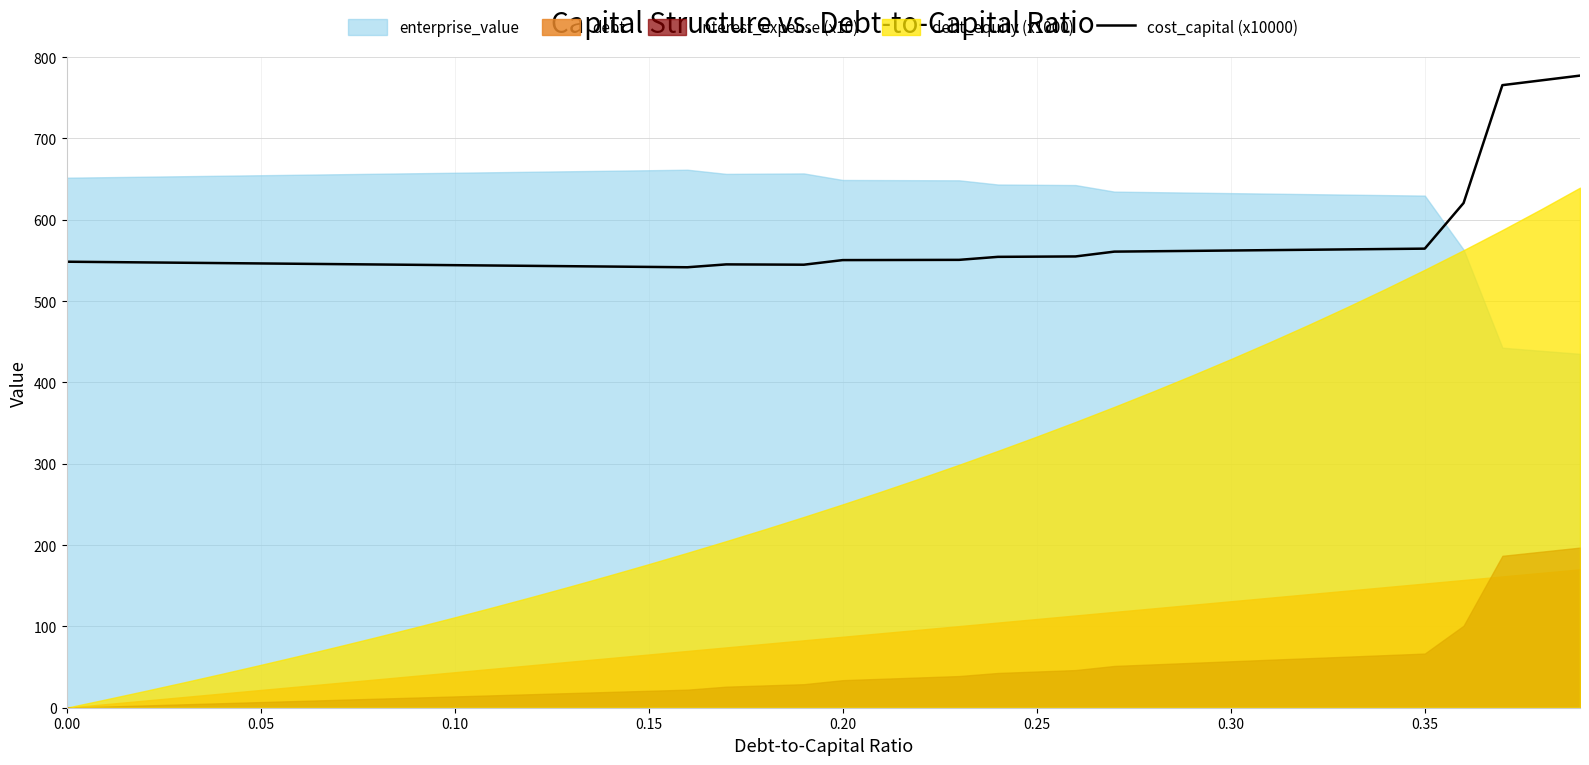

What is the lowest value of the cost_capital (x10000) series?

541.5